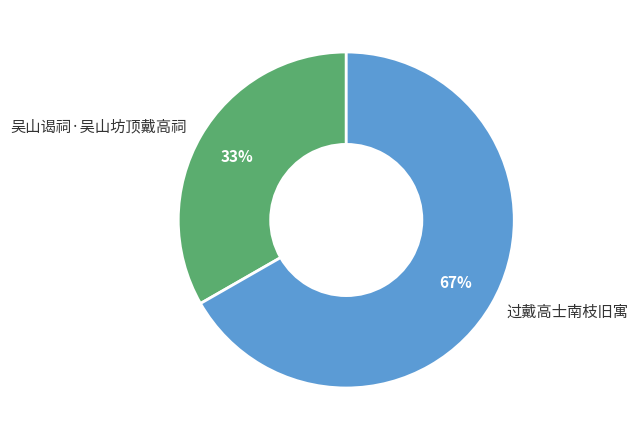

How many segments does this pie chart have?

2